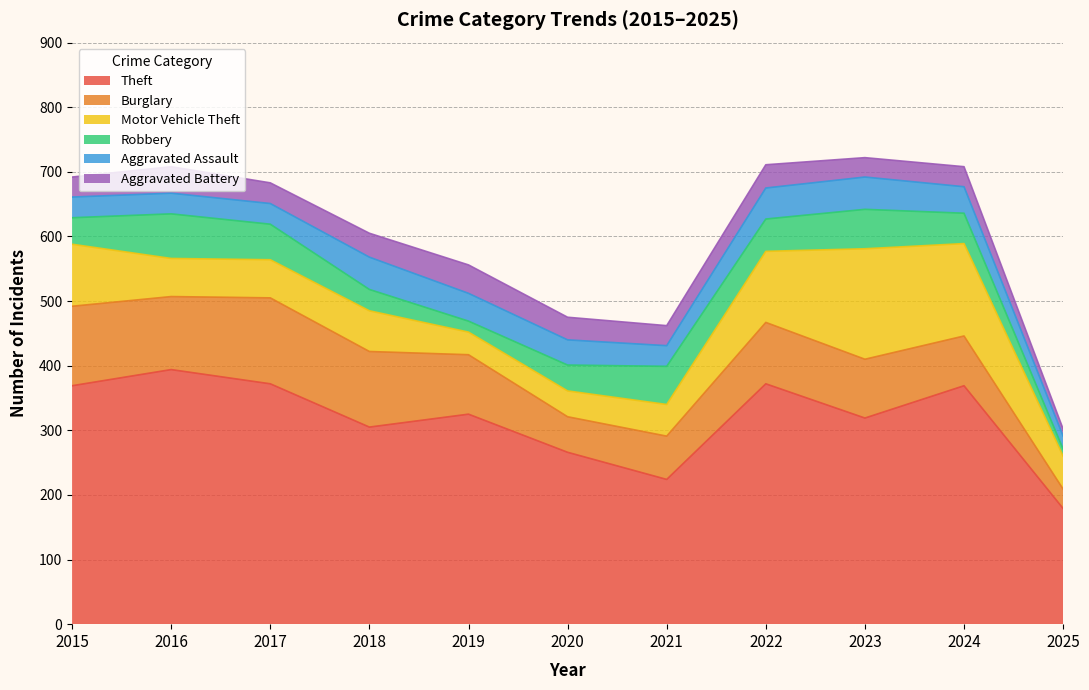

At how many categories does at least one series exceed 393?

1